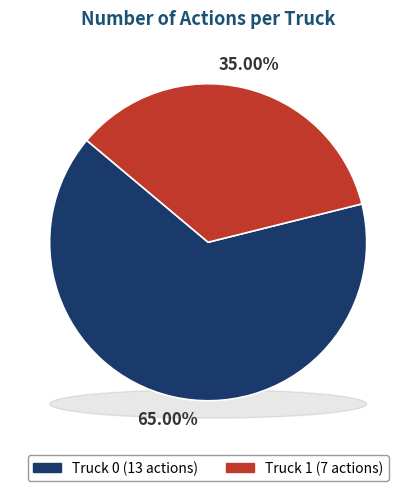

To the nearest percent, what percentage of the pie is Truck 0?

65%